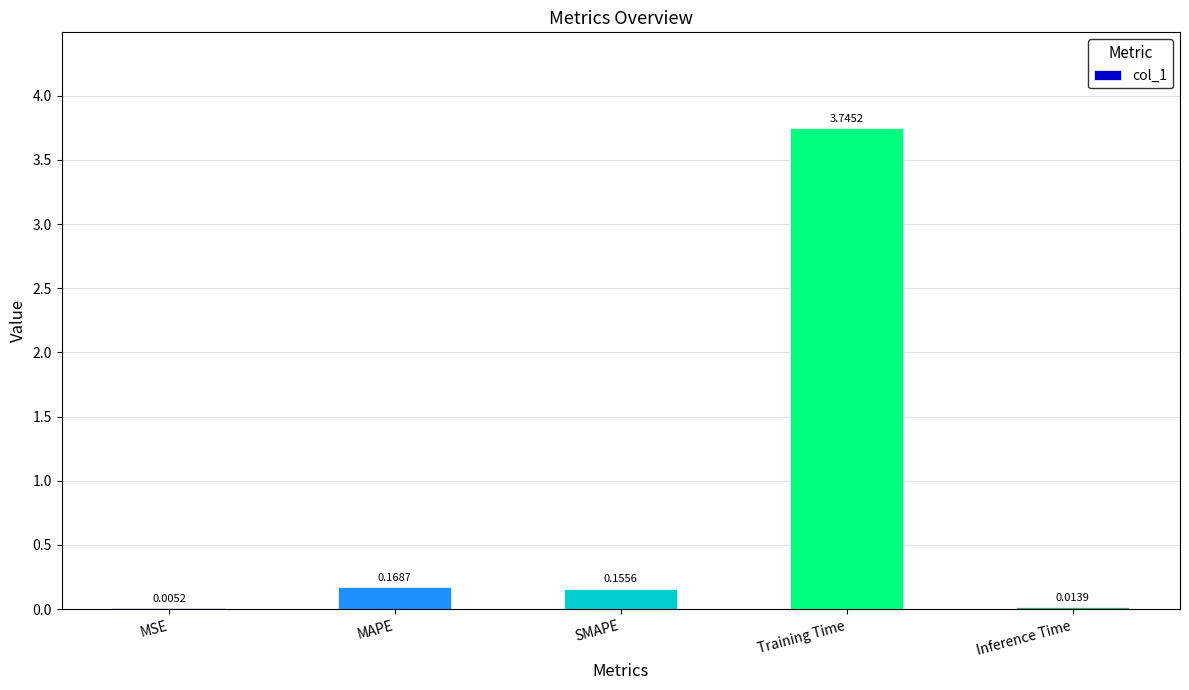

Are the bars grouped side by side (vs. stacked)?

No